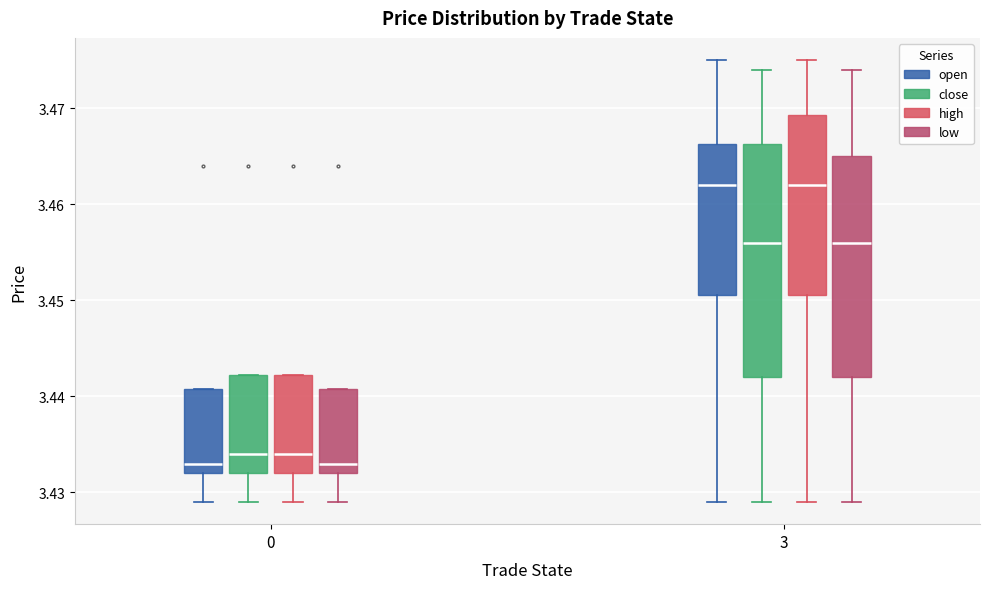

Reading left to right, read every box against the y-axis: the position of its median line, the range the box covers, and the ends of its whiskers. The values are not printed on the chart, so give them approximately, as read against the axis.

0 (open): median 3.433, box 3.432 to 3.441, whiskers 3.429 to 3.441
0 (close): median 3.434, box 3.432 to 3.442, whiskers 3.429 to 3.442
0 (high): median 3.434, box 3.432 to 3.442, whiskers 3.429 to 3.442
0 (low): median 3.433, box 3.432 to 3.441, whiskers 3.429 to 3.441
3 (open): median 3.462, box 3.451 to 3.466, whiskers 3.429 to 3.475
3 (close): median 3.456, box 3.442 to 3.466, whiskers 3.429 to 3.474
3 (high): median 3.462, box 3.451 to 3.469, whiskers 3.429 to 3.475
3 (low): median 3.456, box 3.442 to 3.465, whiskers 3.429 to 3.474